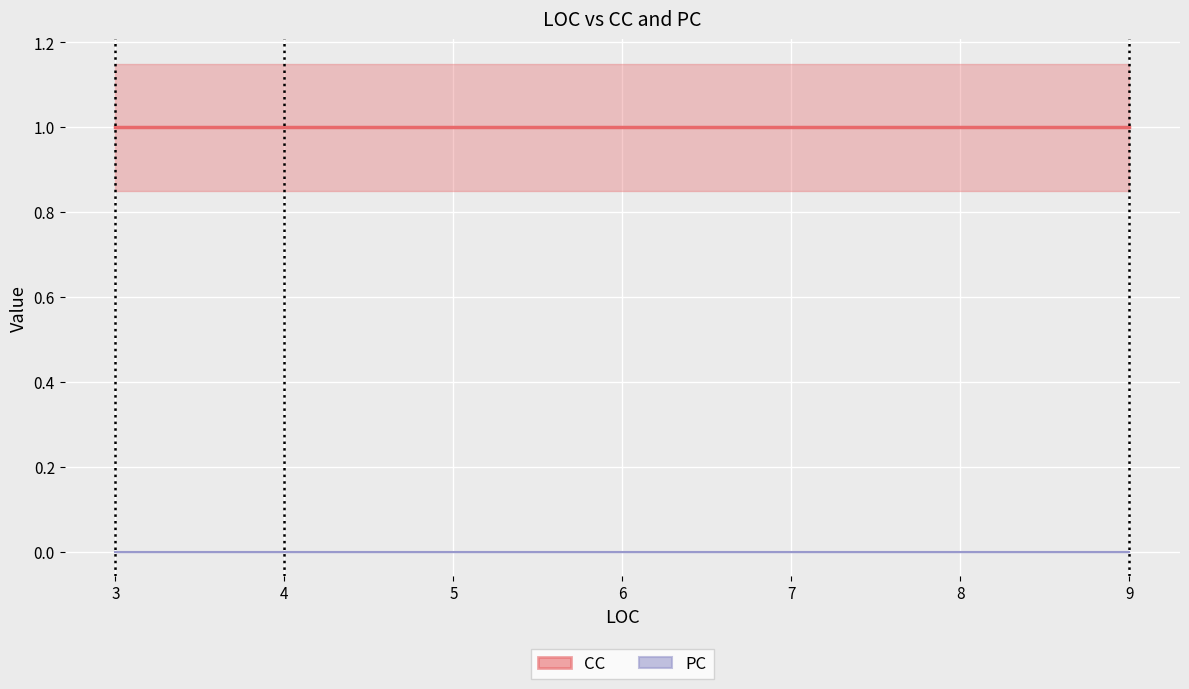

At how many categories does at least one series exceed 0?

7